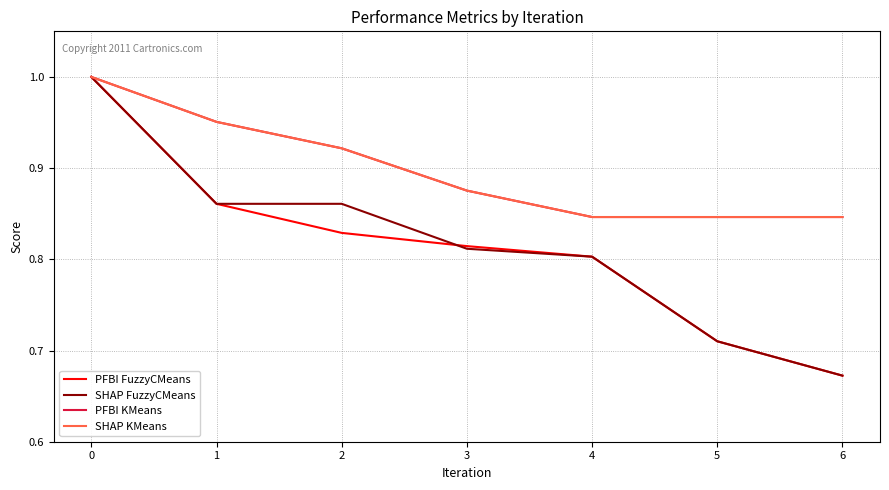

Does the chart have visible grid lines?

Yes